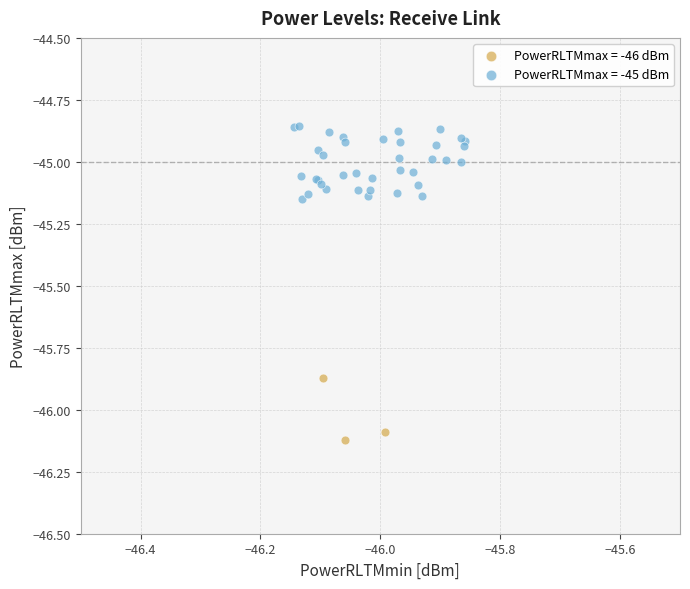

Which series contains the highest Y value?

PowerRLTMmax = -45 dBm